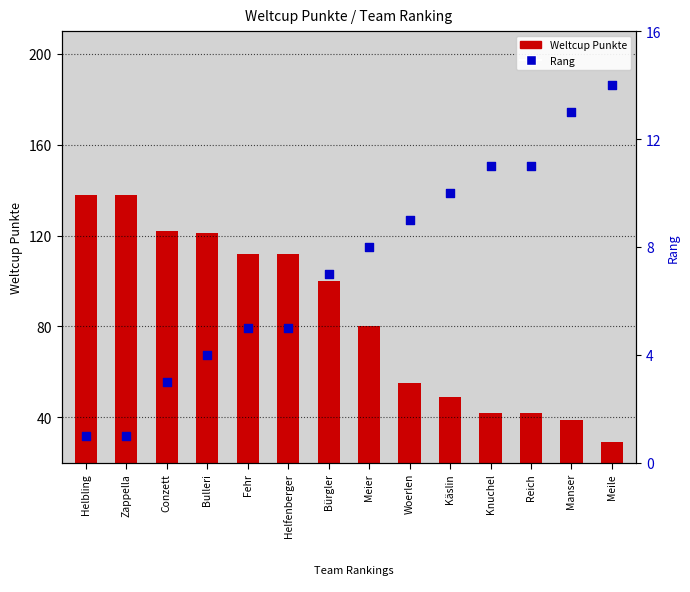

Which series contains the lowest Y value?

Rang